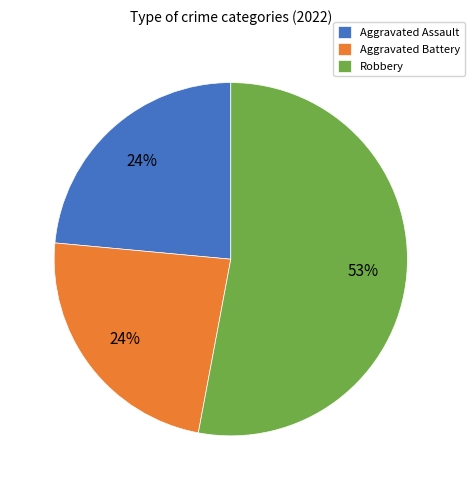

What is the ratio of the value at Aggravated Battery to the value at Aggravated Assault?

1.0